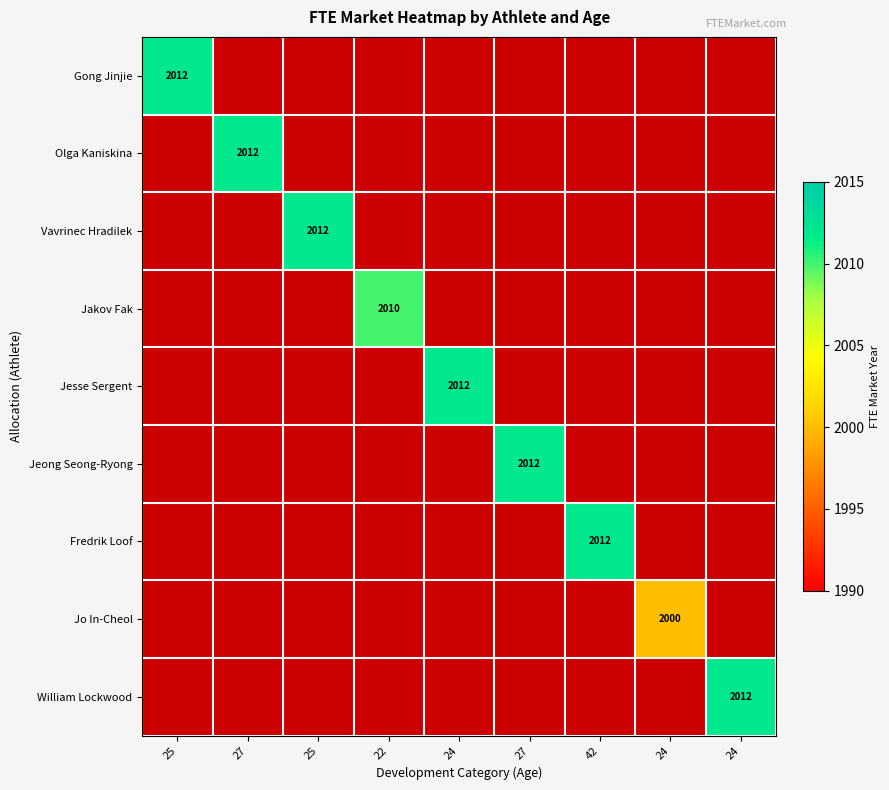

Is the value of Jesse Sergent at 27 greater than the value of Gong Jinjie at 25?

No